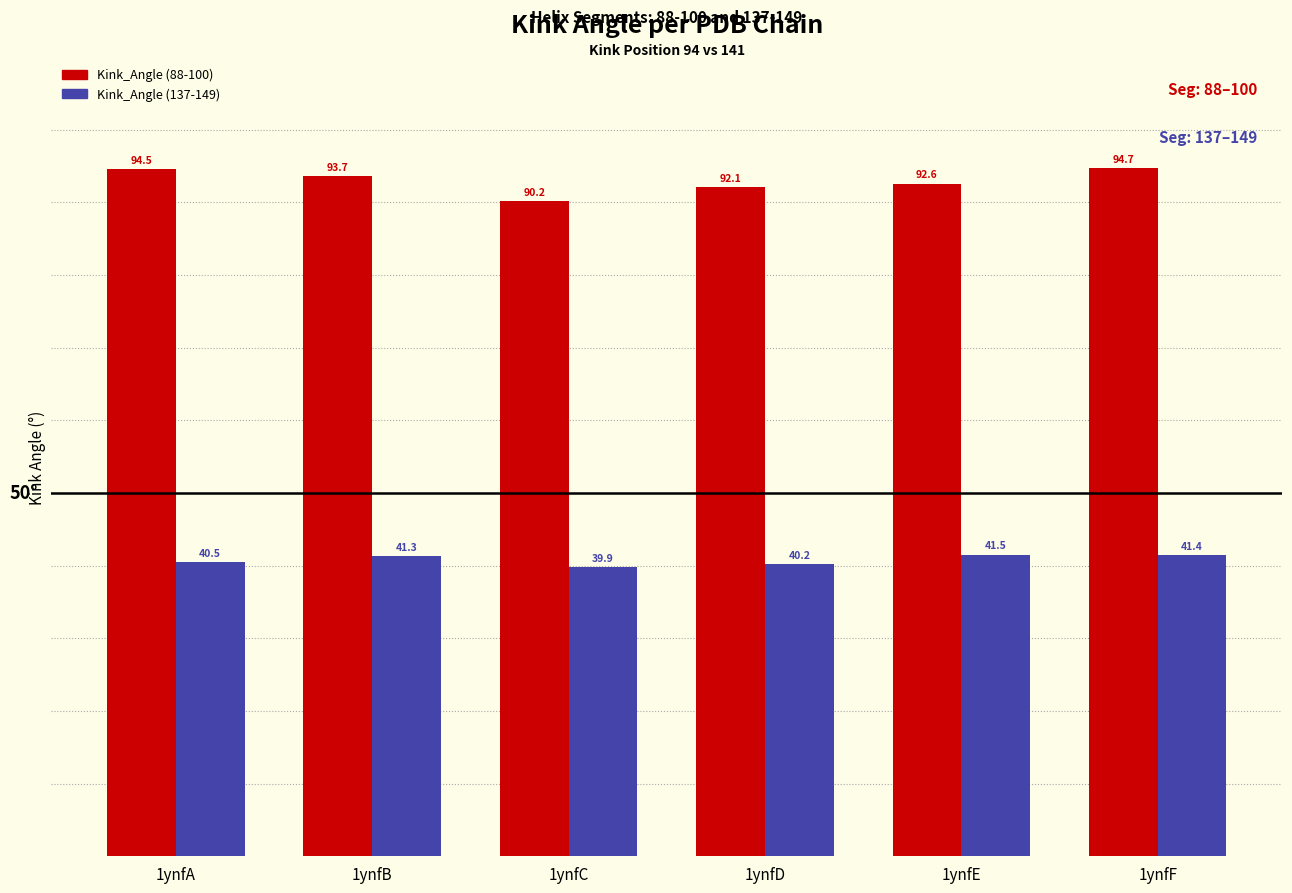

What is the total value across all series at 1ynfB?

135.0